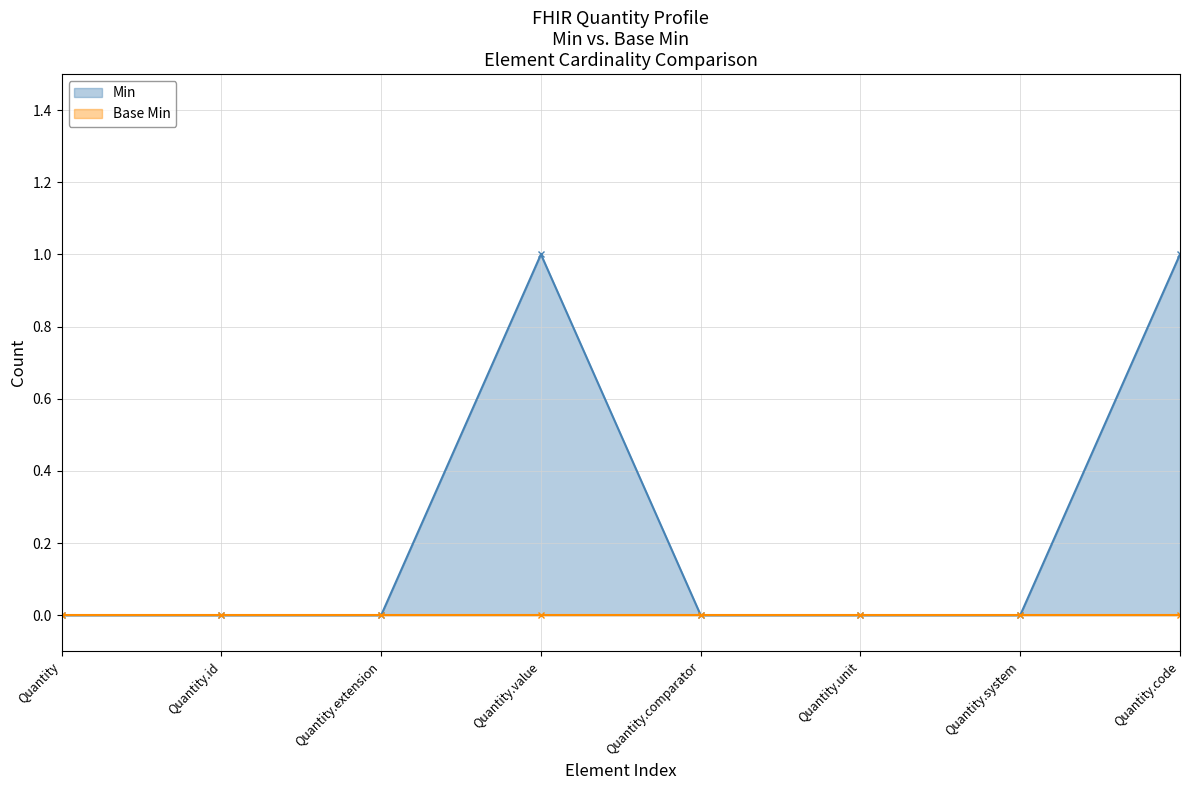

The value at Quantity.unit is 0. True or false?

True